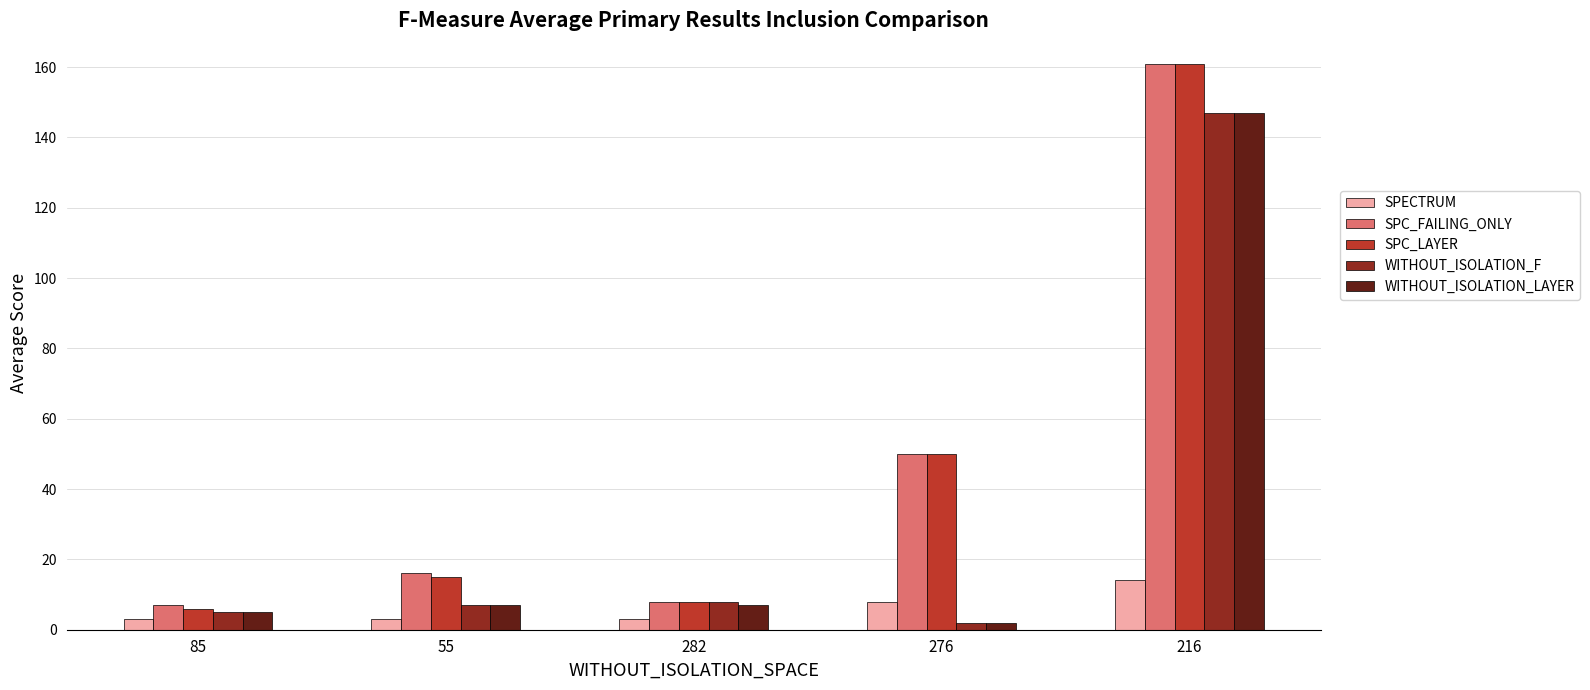

Reading left to right, what are all the values shown in this chart?

SPECTRUM: 85=3	55=3	282=3	276=8	216=14
SPC_FAILING_ONLY: 85=7	55=16	282=8	276=50	216=161
SPC_LAYER: 85=6	55=15	282=8	276=50	216=161
WITHOUT_ISOLATION_F: 85=5	55=7	282=8	276=2	216=147
WITHOUT_ISOLATION_LAYER: 85=5	55=7	282=7	276=2	216=147